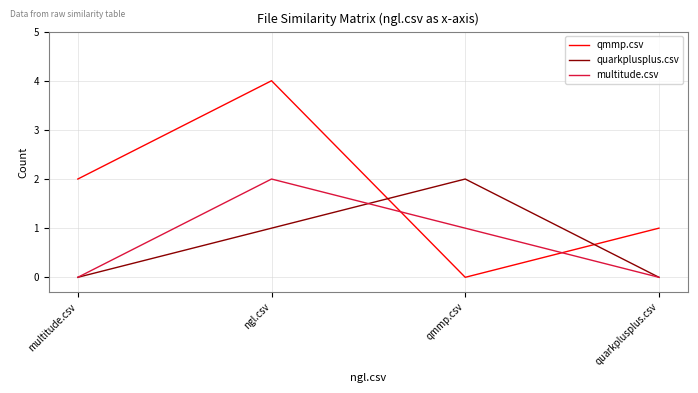

What position from the left is multitude.csv?

1